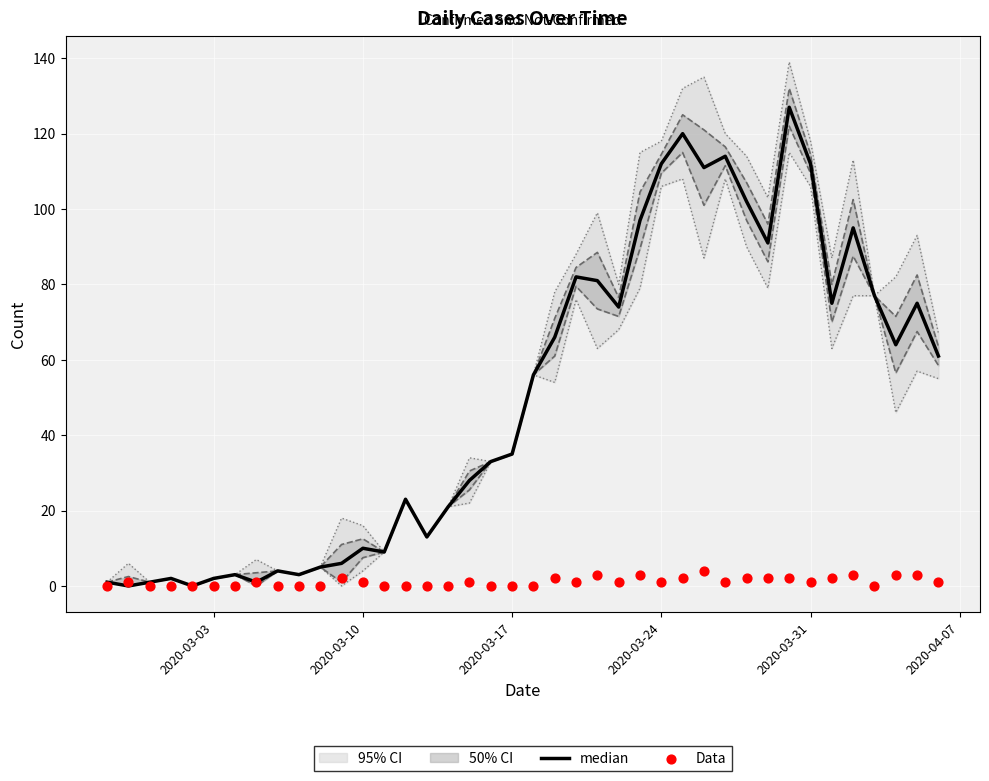

Which series has the largest total across all categories?

median